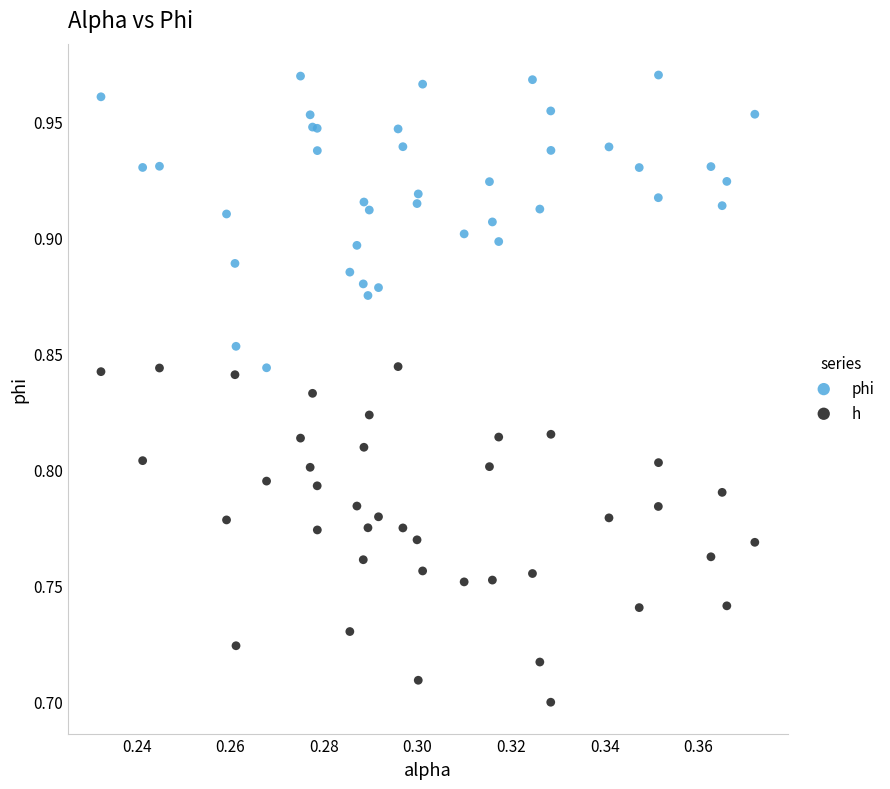

Which series contains the lowest Y value?

h